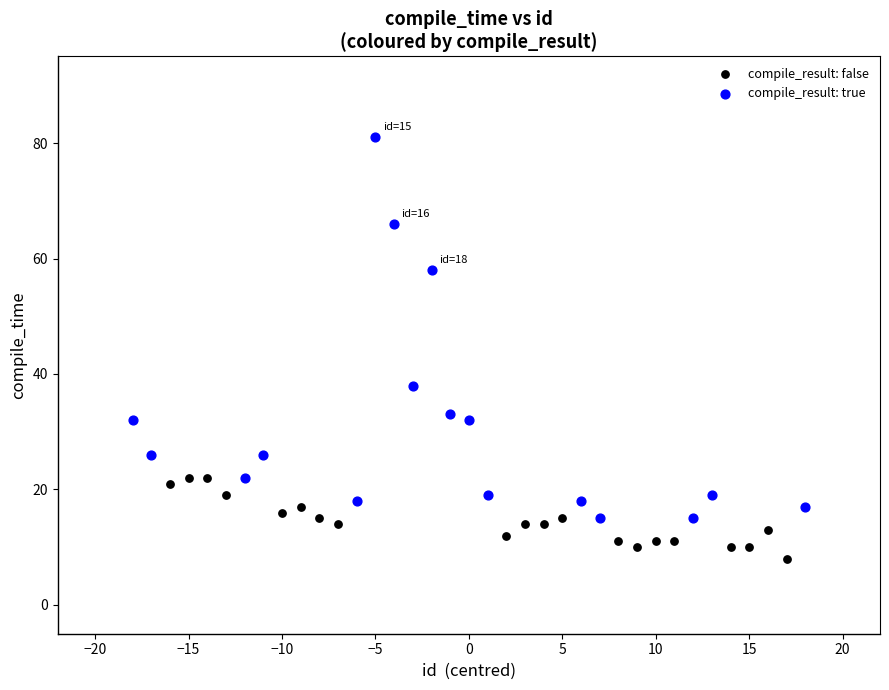

What are all the series names shown in the legend?

compile_result: false, compile_result: true